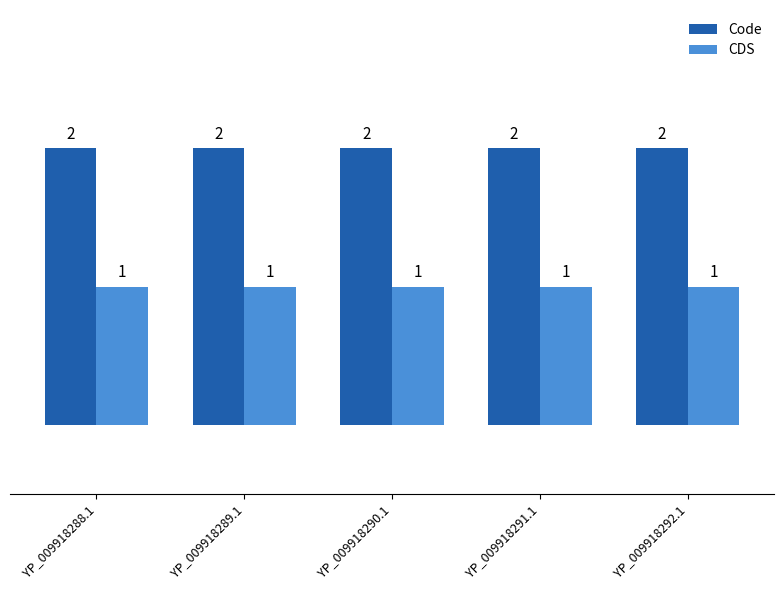

What position from the right is YP_009918292.1?

1